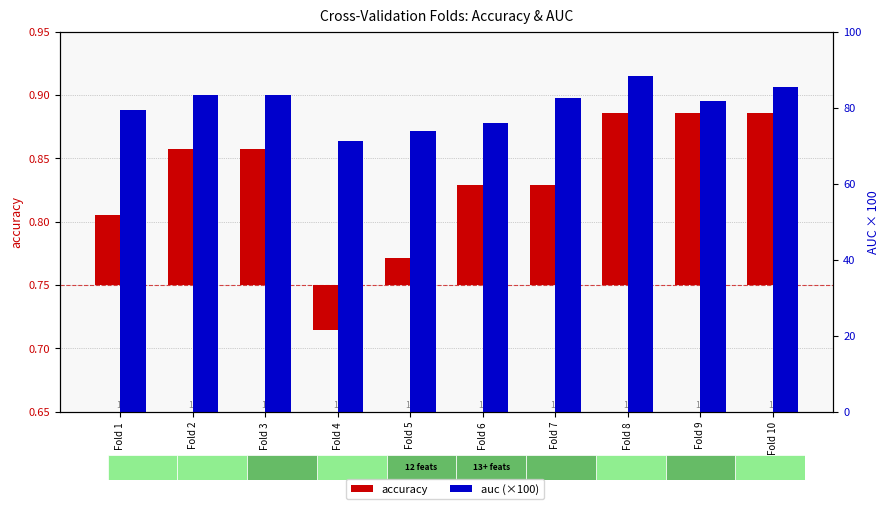

What is the sum of all values?

805.0